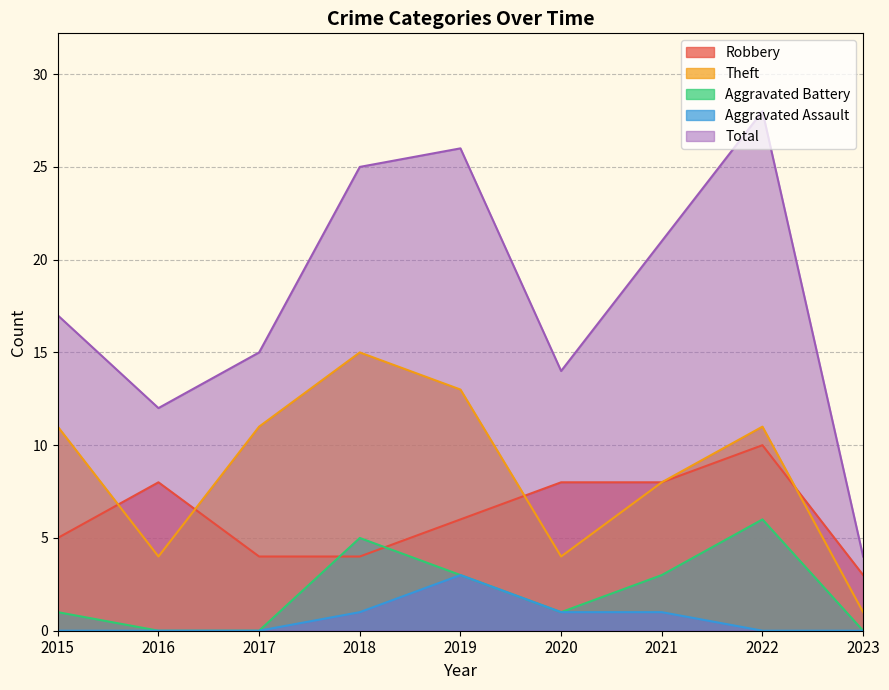

Count the number of categories in the chart.

9